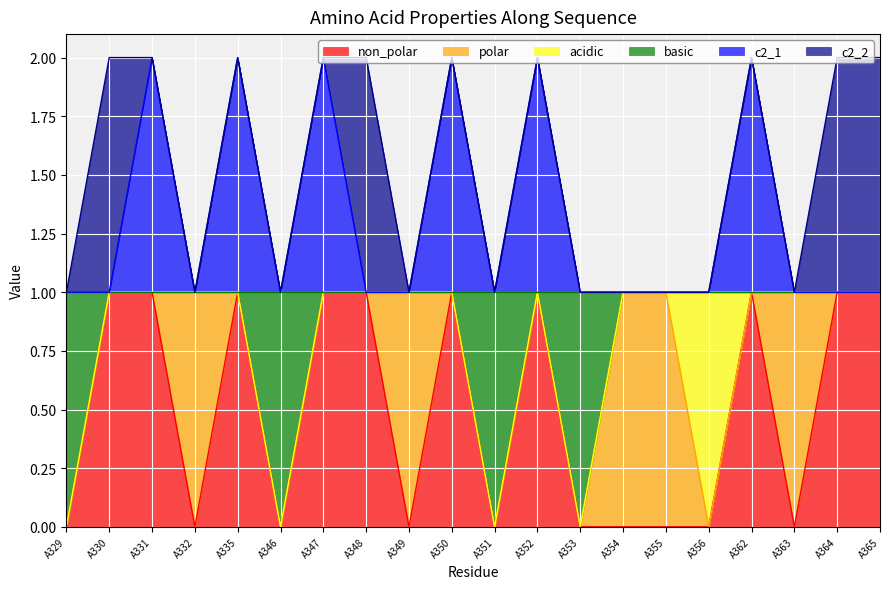

Which series changed the most between A354 and A362?

non_polar